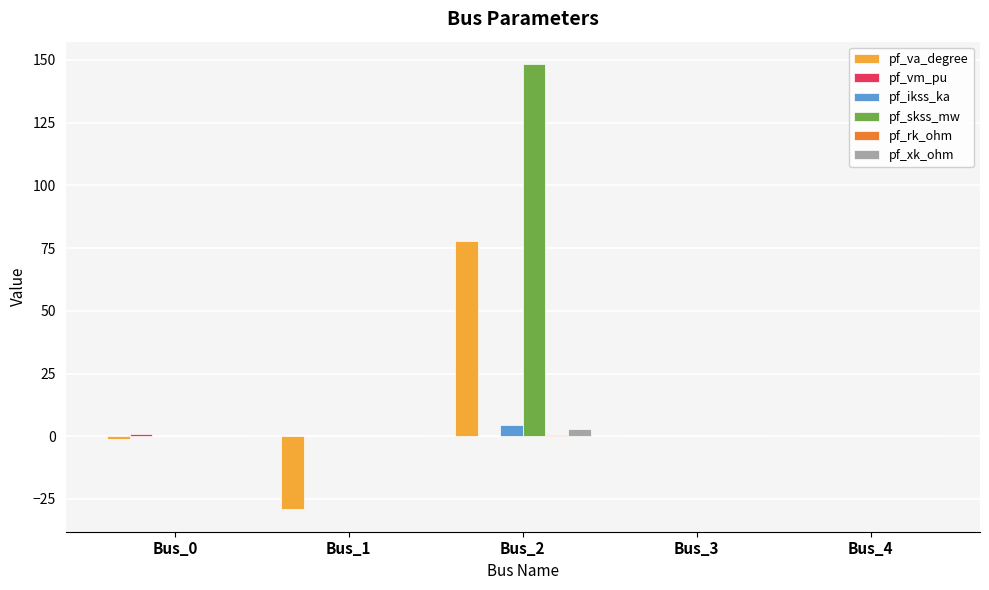

At which category is the sum across all series the highest?

Bus_2